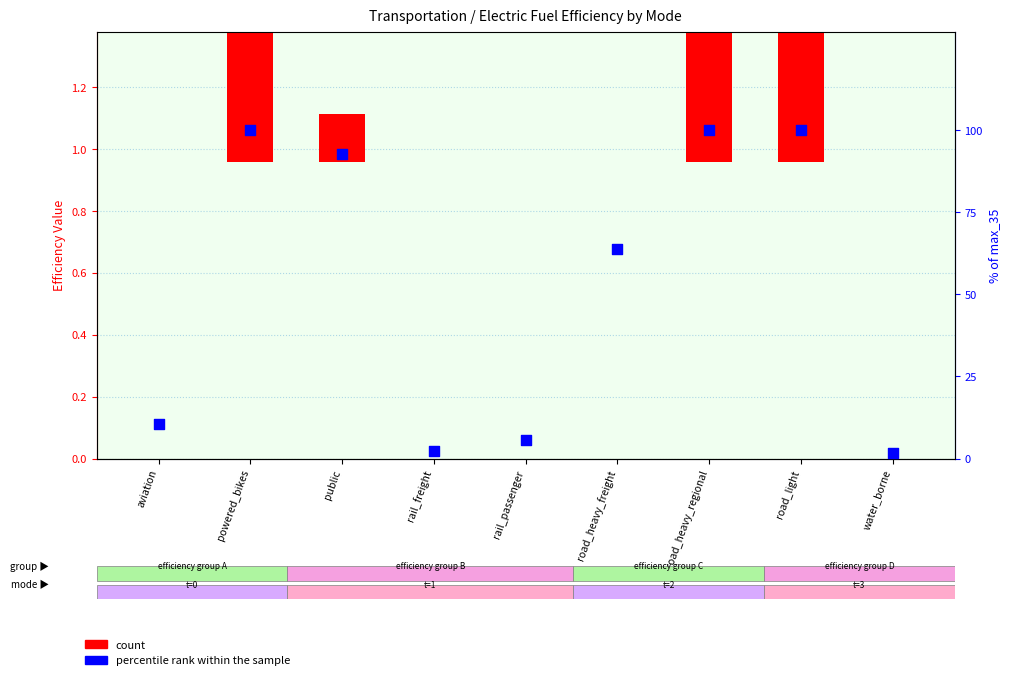

At which category is the sum across all series the highest?

powered_bikes